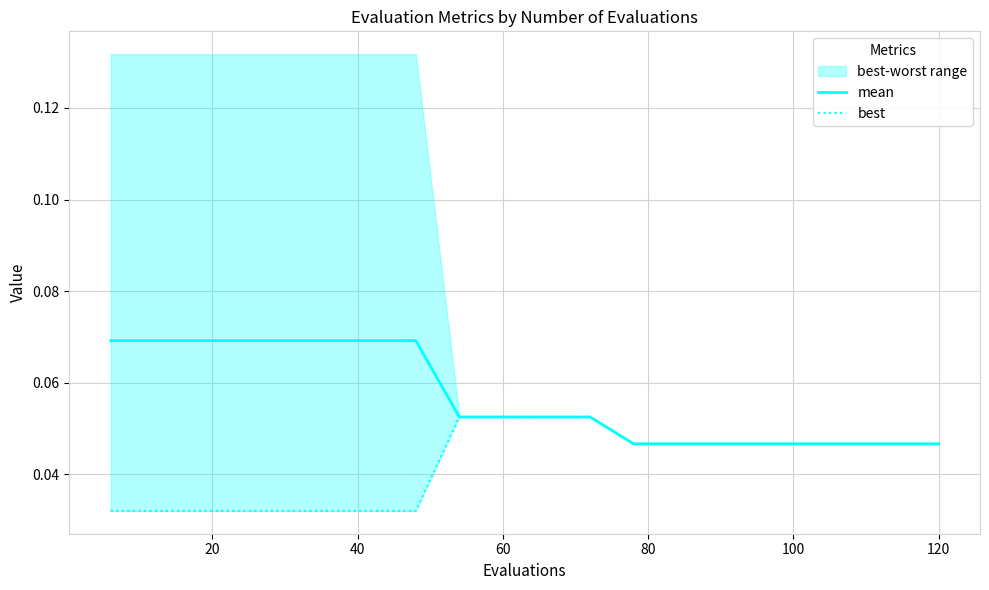

Does the chart display data point markers on the line(s)?

No